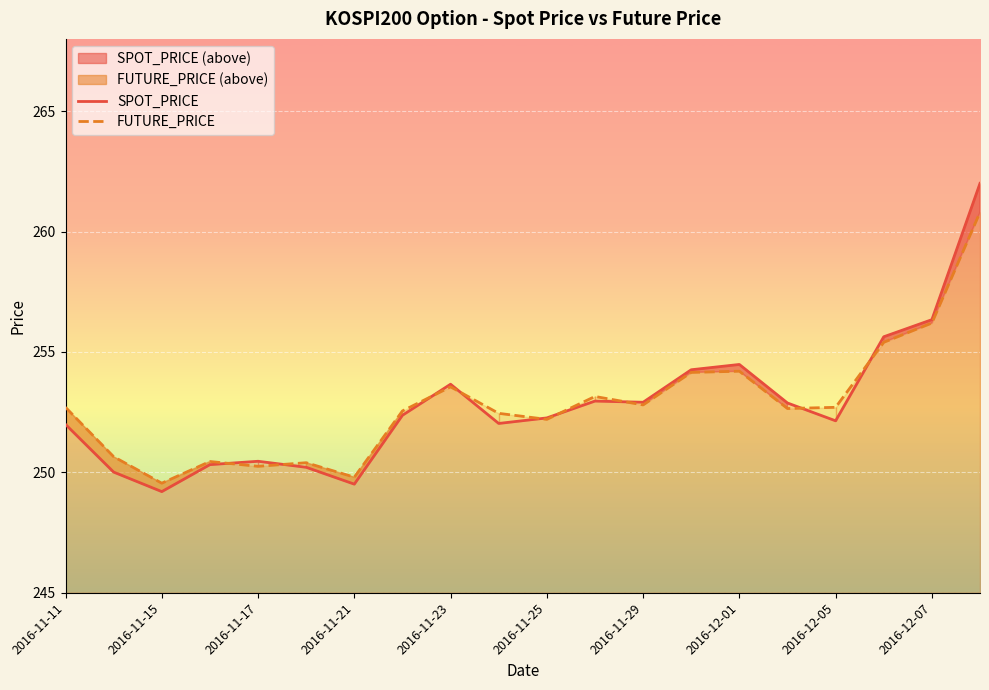

The value of SPOT_PRICE at 2016-11-17 is 159.7. True or false?

False